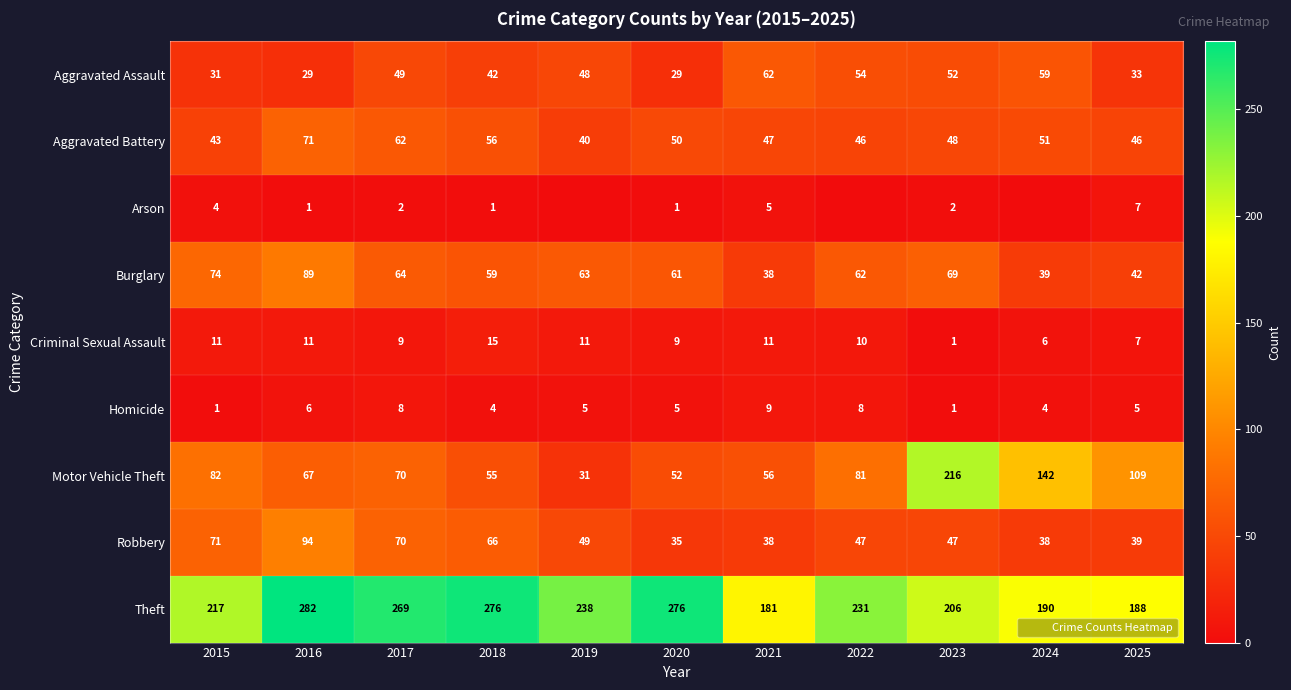

At which label does Arson first exceed 1?

2015